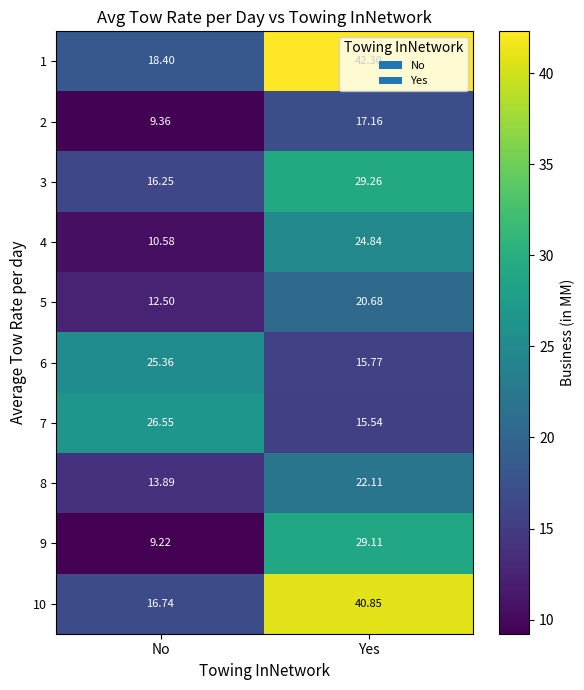

Rank the series by their maximum value, from highest to lowest.

1, 10, 3, 9, 7, 6, 4, 8, 5, 2